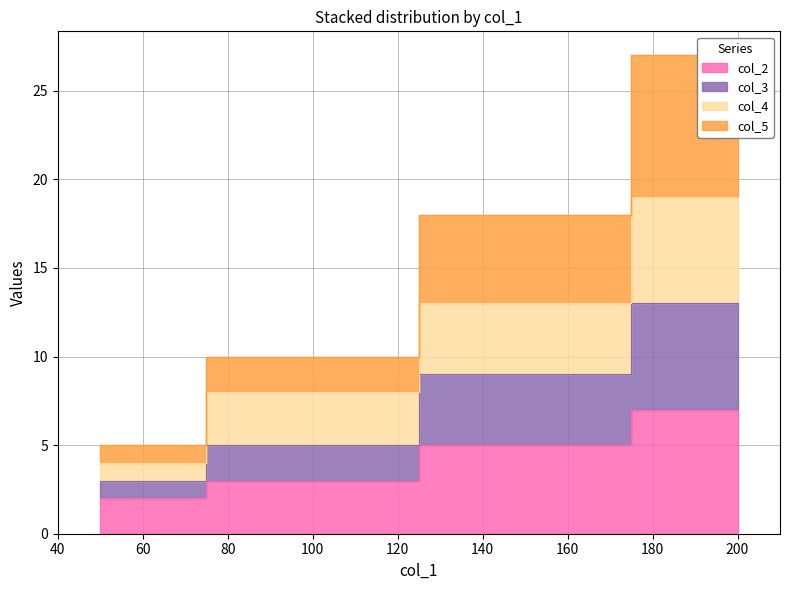

What is the difference between the col_4 values at 100 and 200?

11